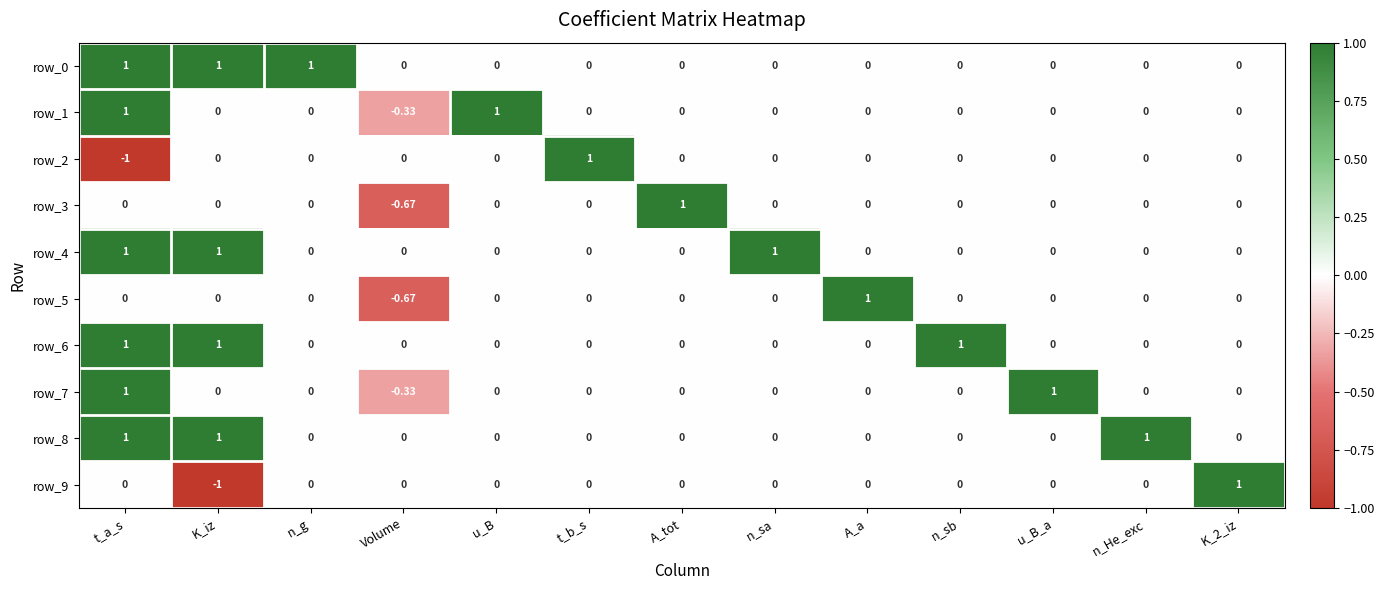

At which category is the sum across all series the highest?

t_a_s